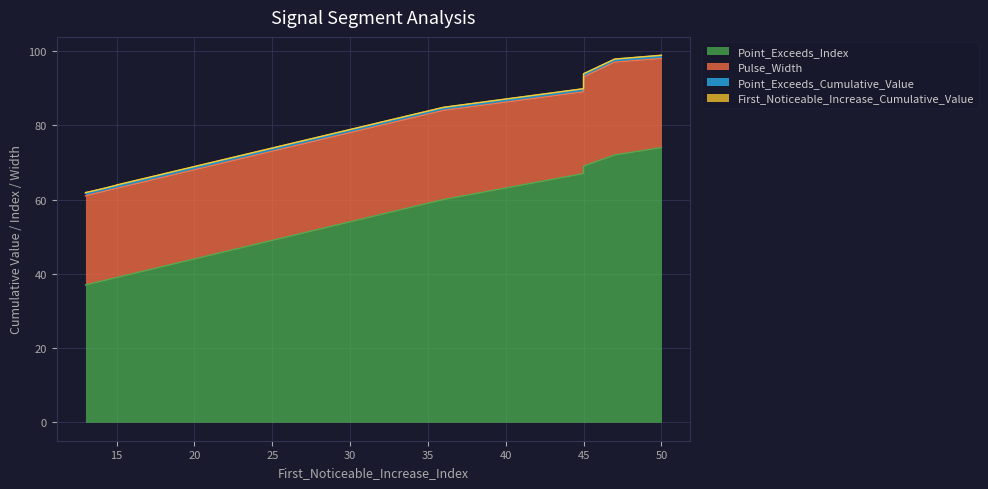

True or false: Pulse_Width and First_Noticeable_Increase_Cumulative_Value cross at least once.

False